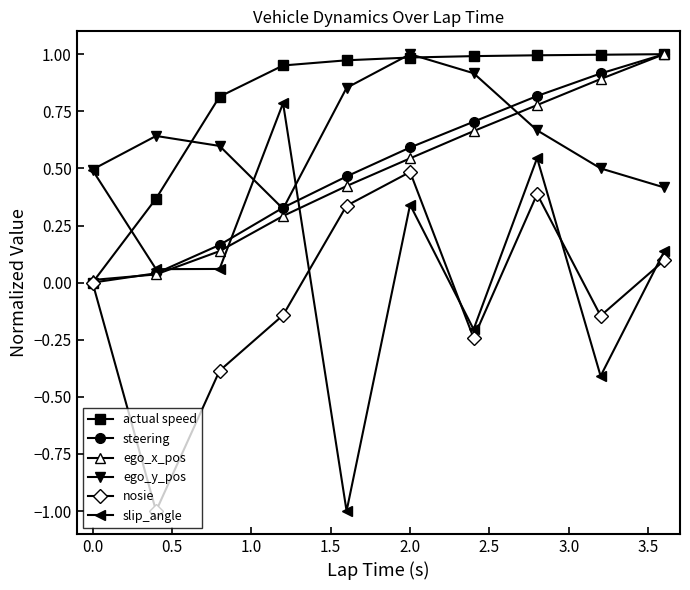

Which series has the largest total across all categories?

actual speed